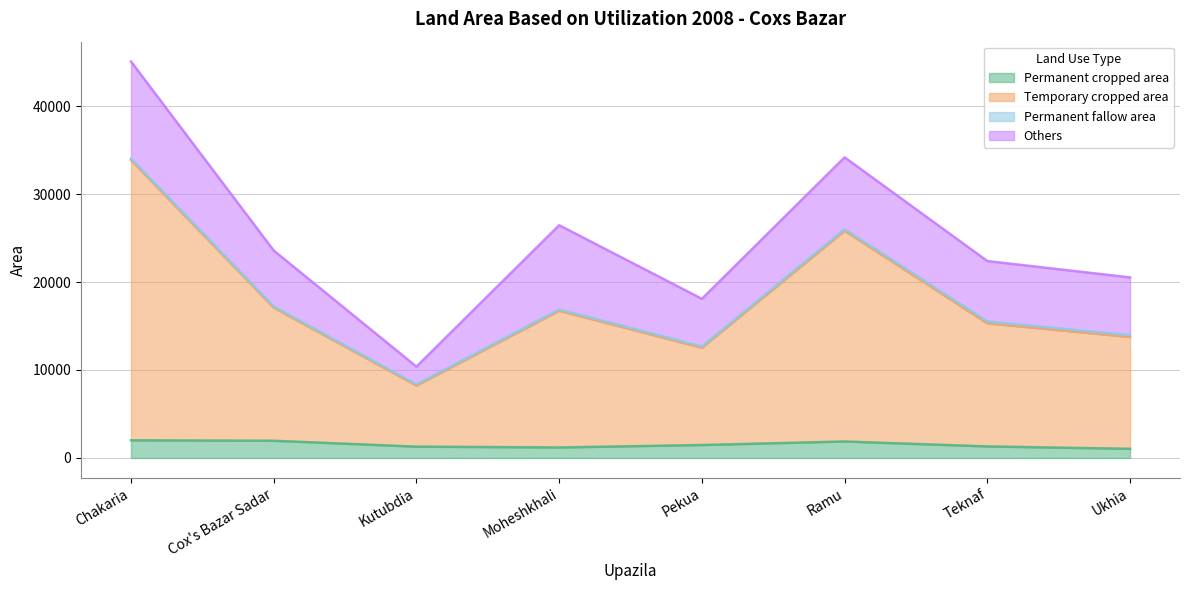

The Permanent cropped area series shows 741 at Kutubdia. True or false?

False